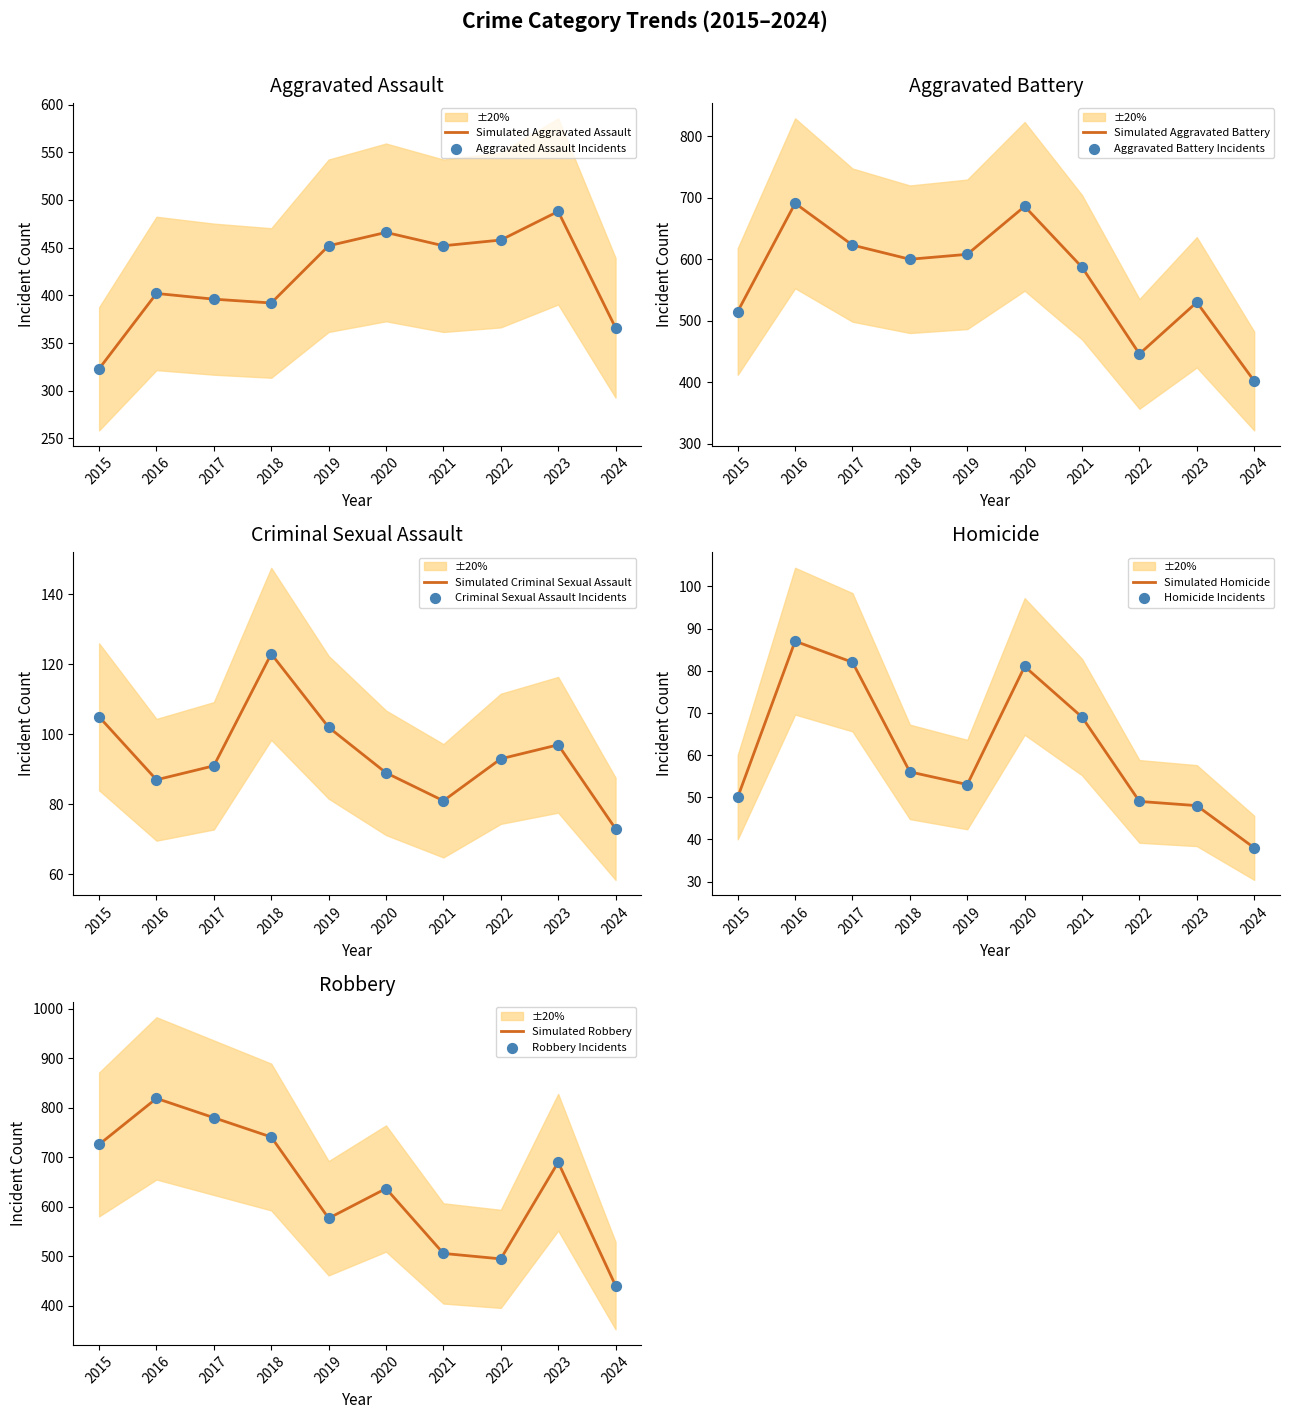

What is the total value across all series at 2019?

1792